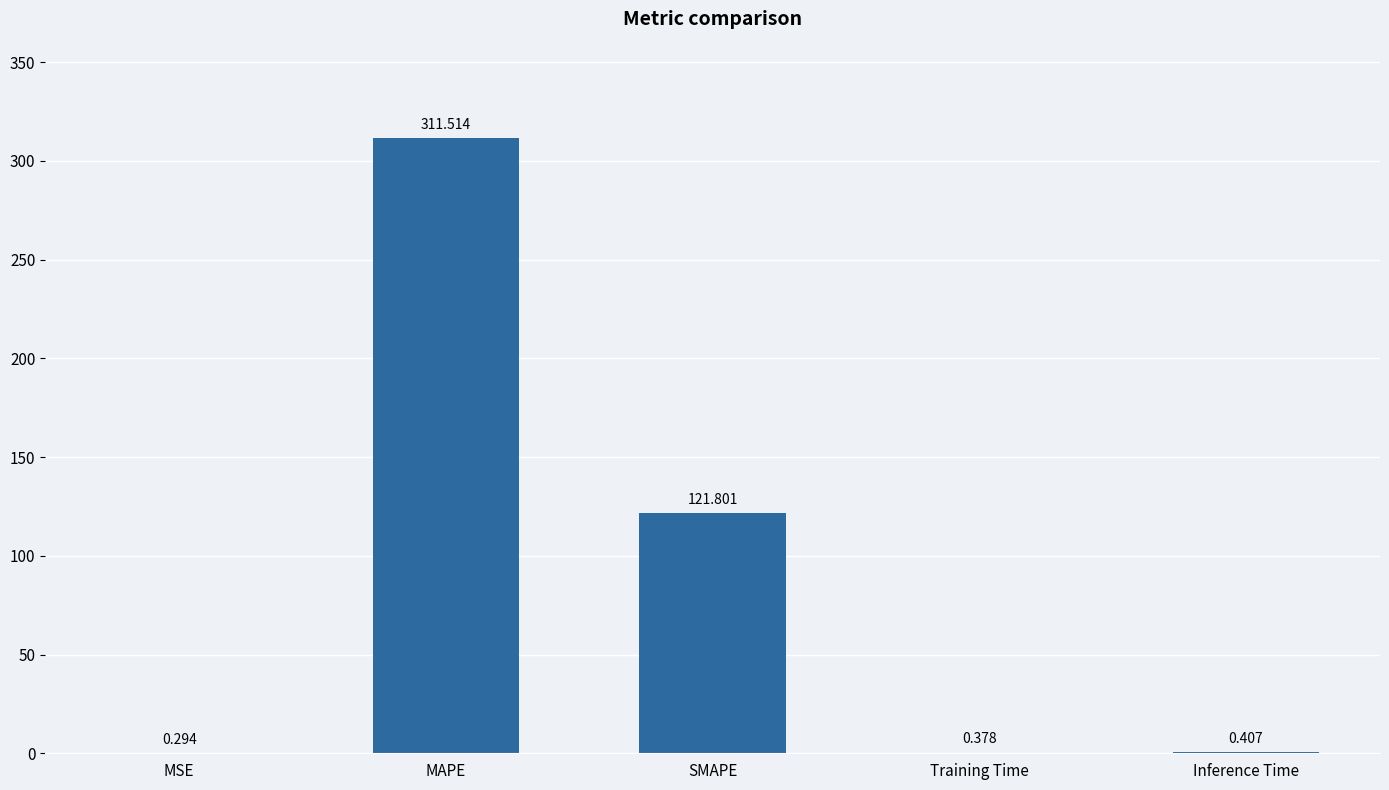

Which has a higher value, Inference Time or MAPE?

MAPE